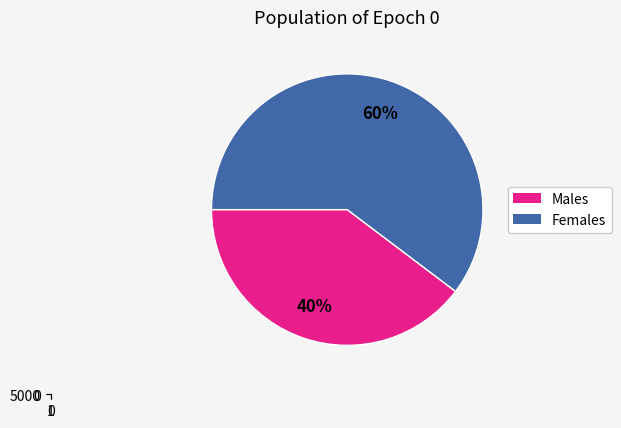

Is it true that R061606_0430 is 6% of the pie?

False